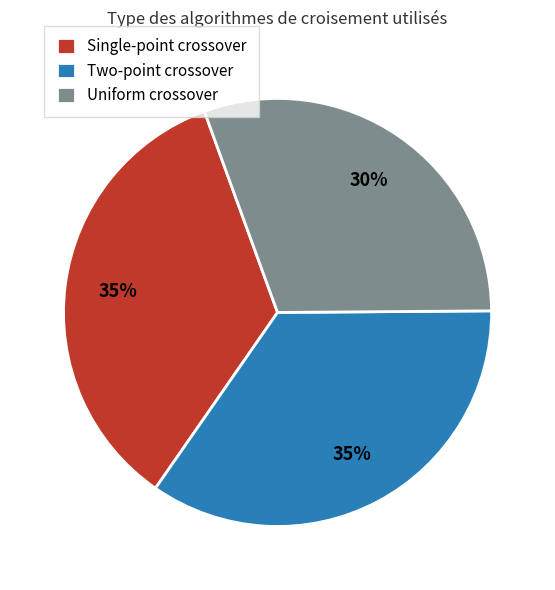

How many segments does this pie chart have?

3